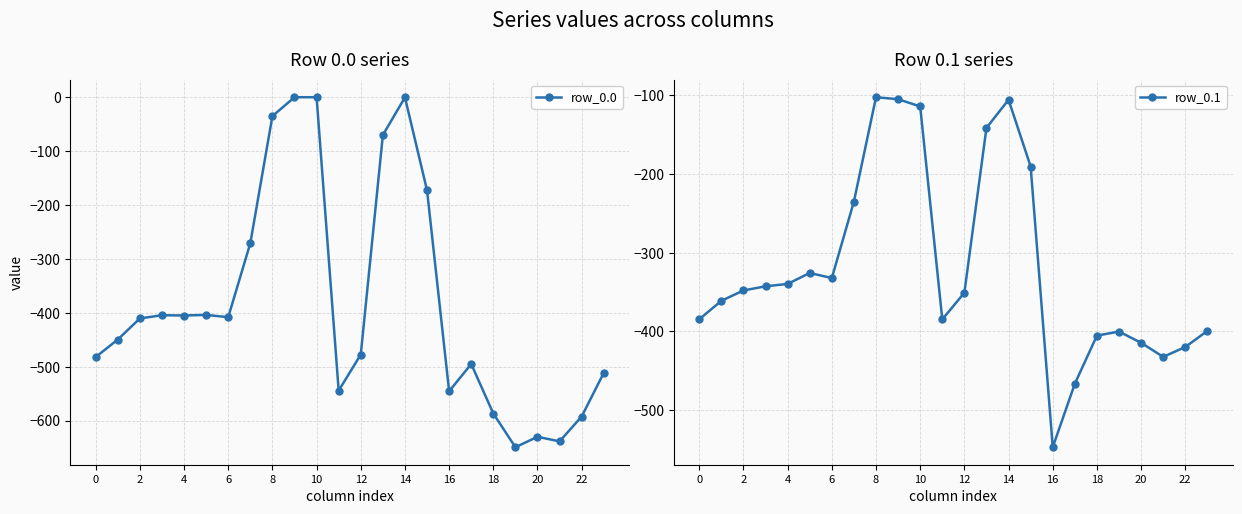

How many values in the row_0.0 series exceed -410?

11